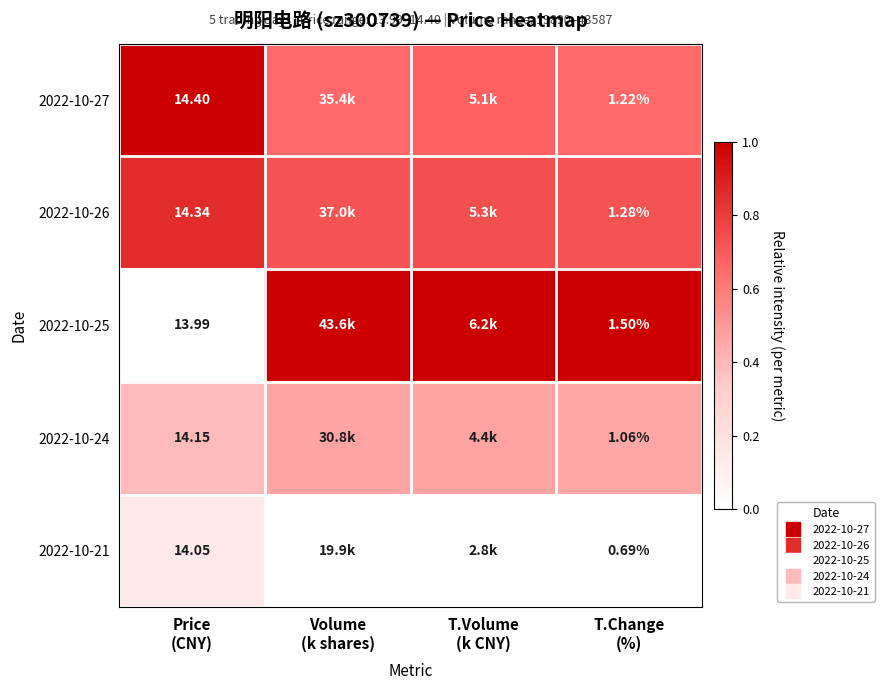

At T.Volume (k CNY), list the series in order from smallest to largest.

2022-10-21, 2022-10-24, 2022-10-27, 2022-10-26, 2022-10-25